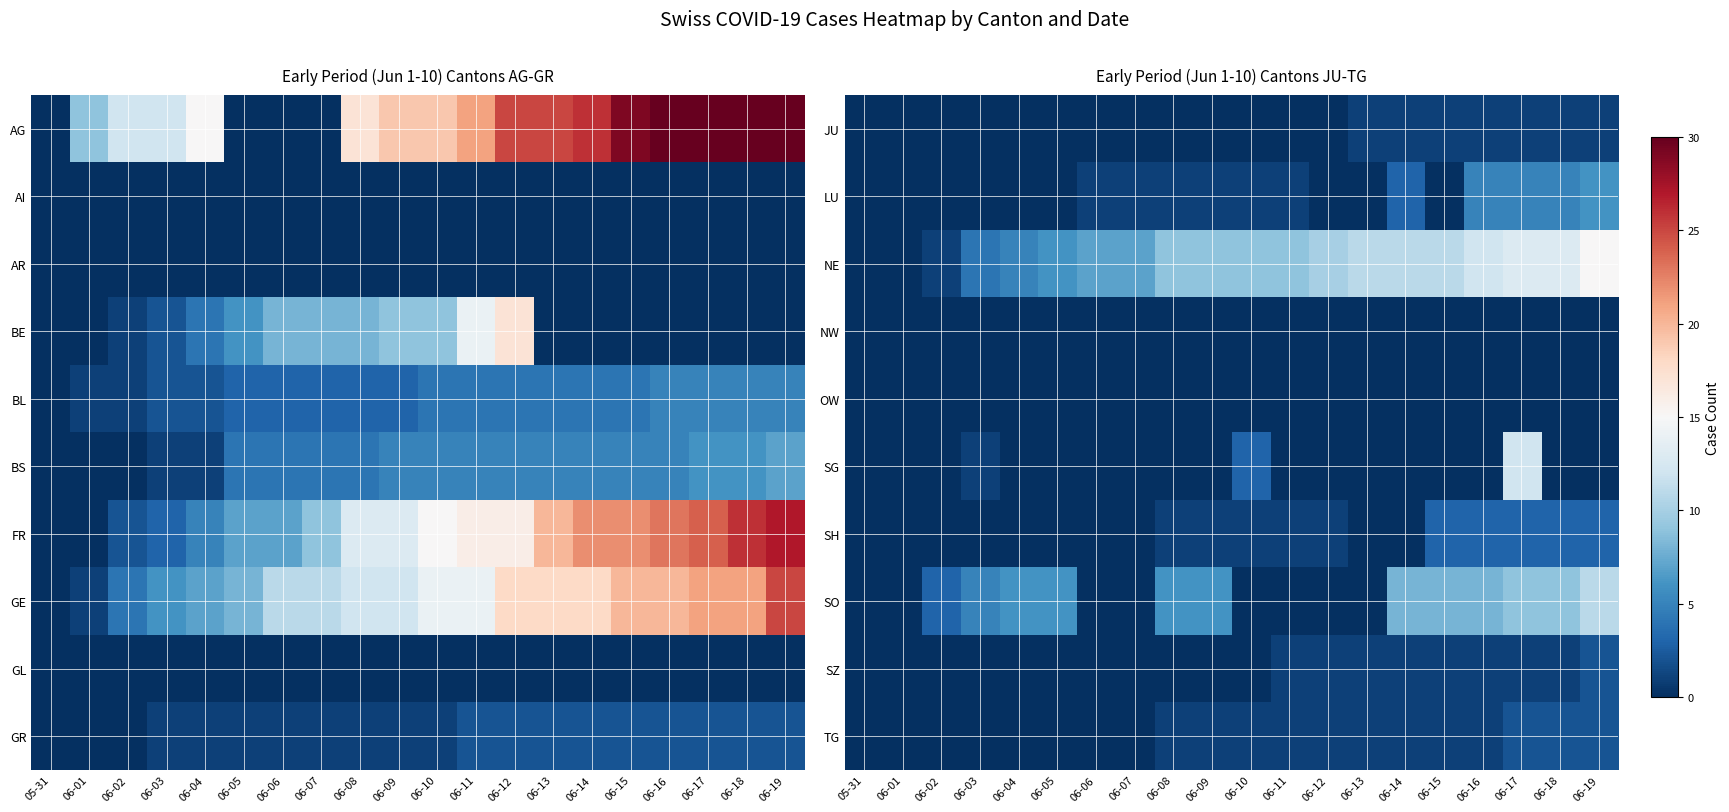

At which label does JU reach its minimum?

05-31